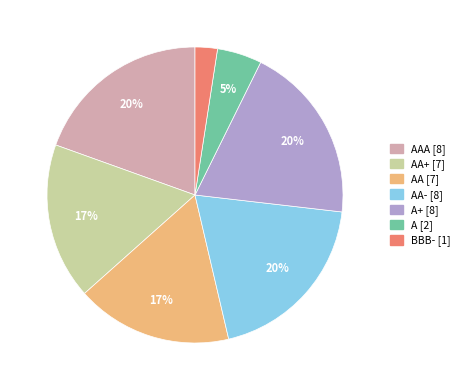

Does AA- [8] account for over 50% of the chart?

No